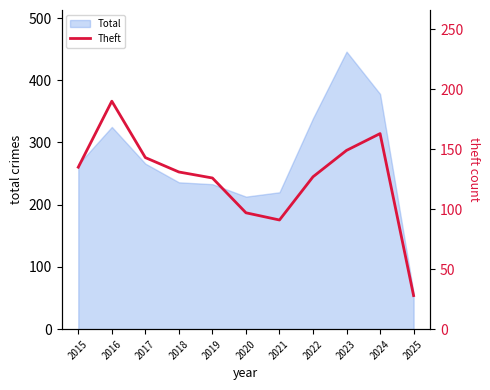

What is the highest value of the Total series?

446